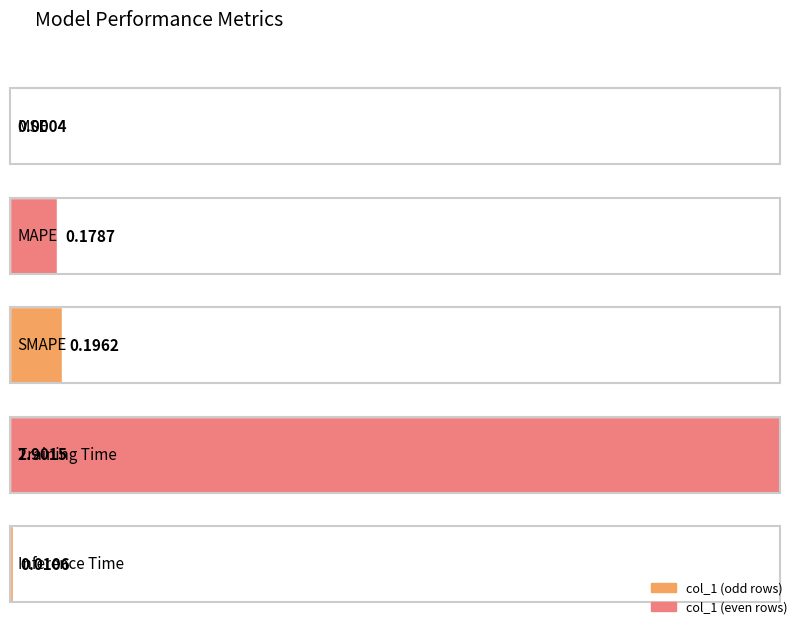

List the labels in order of value, smallest first.

MSE, Inference Time, MAPE, SMAPE, Training Time